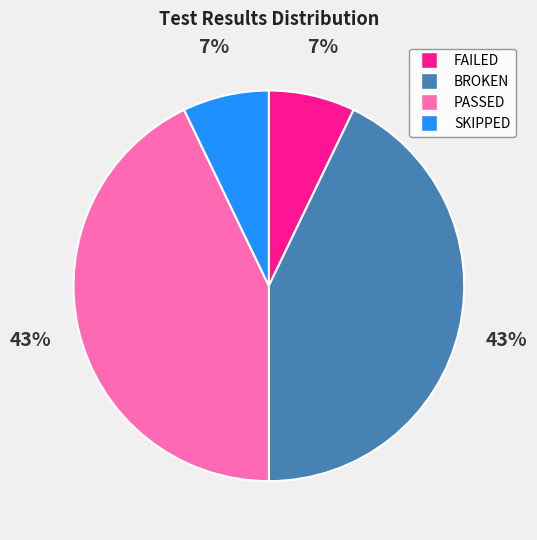

To the nearest percent, what is the average slice percentage?

25%